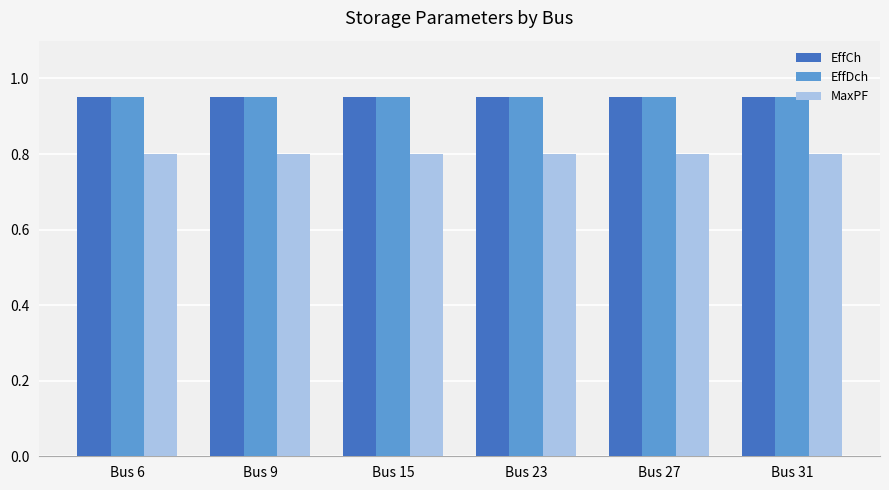

What is the total value across all series at Bus 27?

2.7